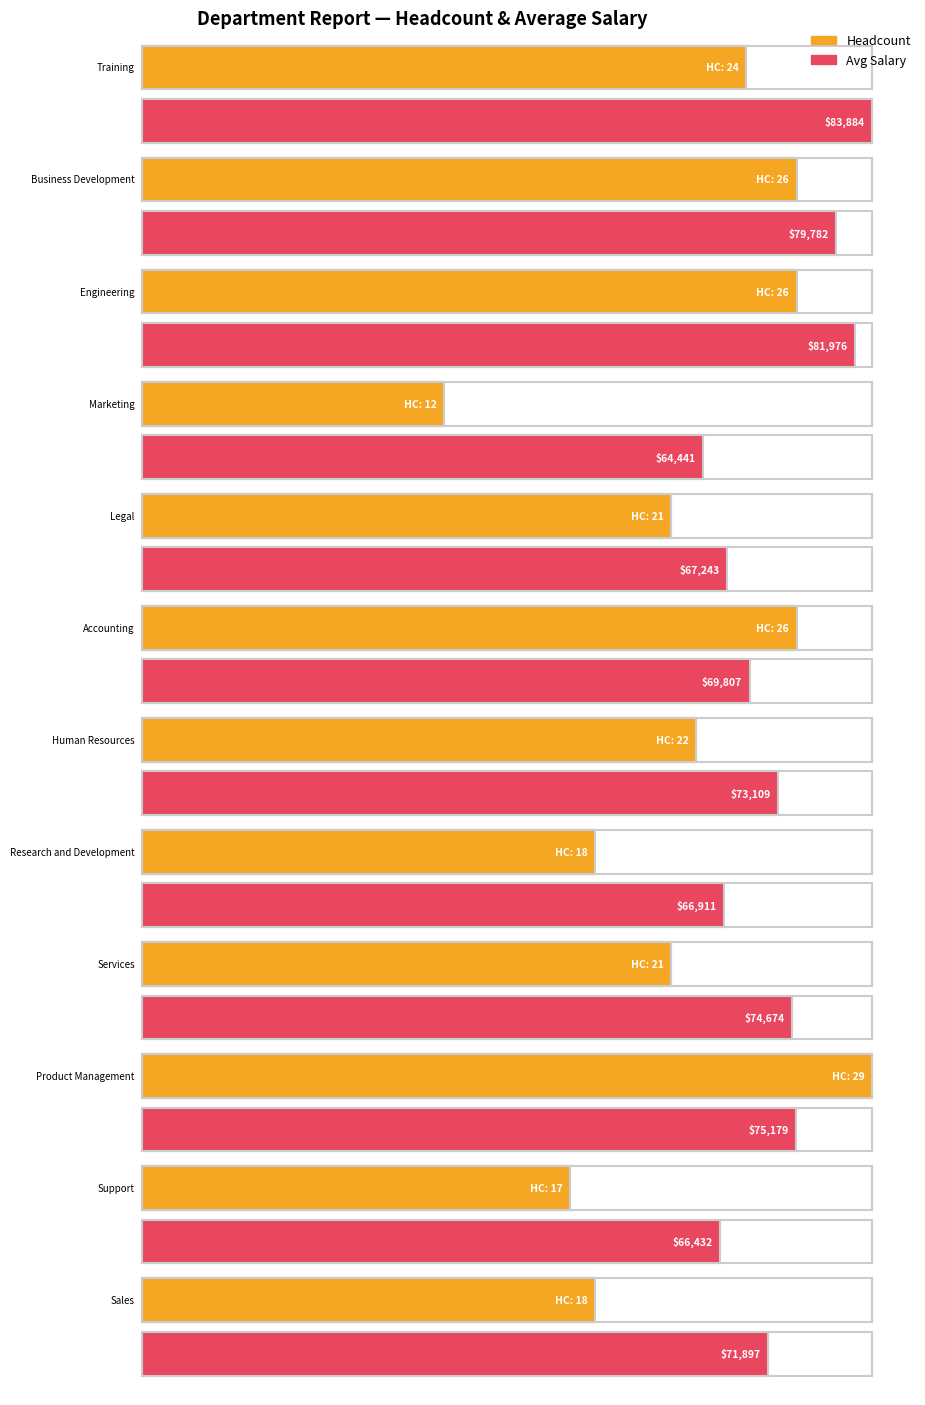

How many bars are there in total?

24